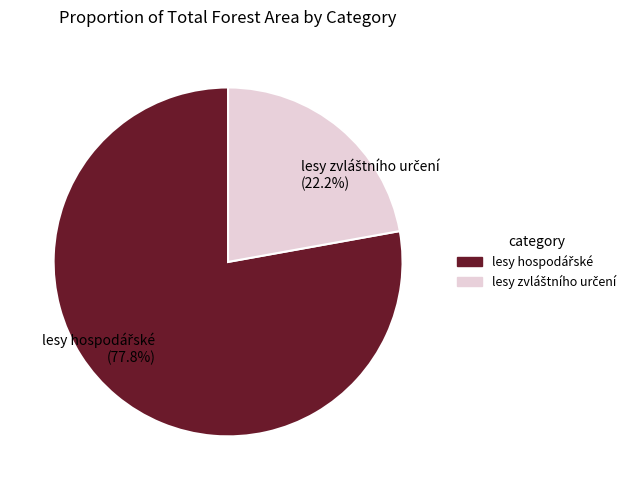

Is there any slice that represents more than half of the pie?

Yes